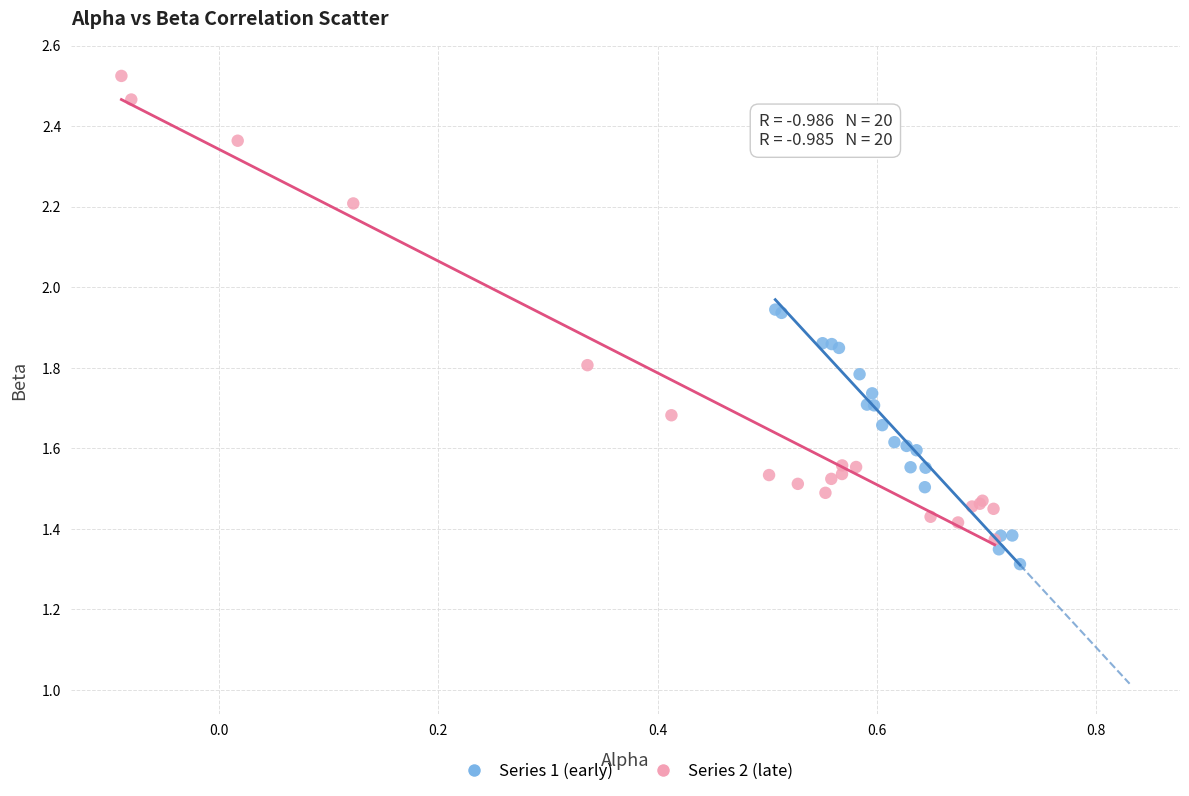

Which series has the widest spread of Y values?

Series 2 (late)